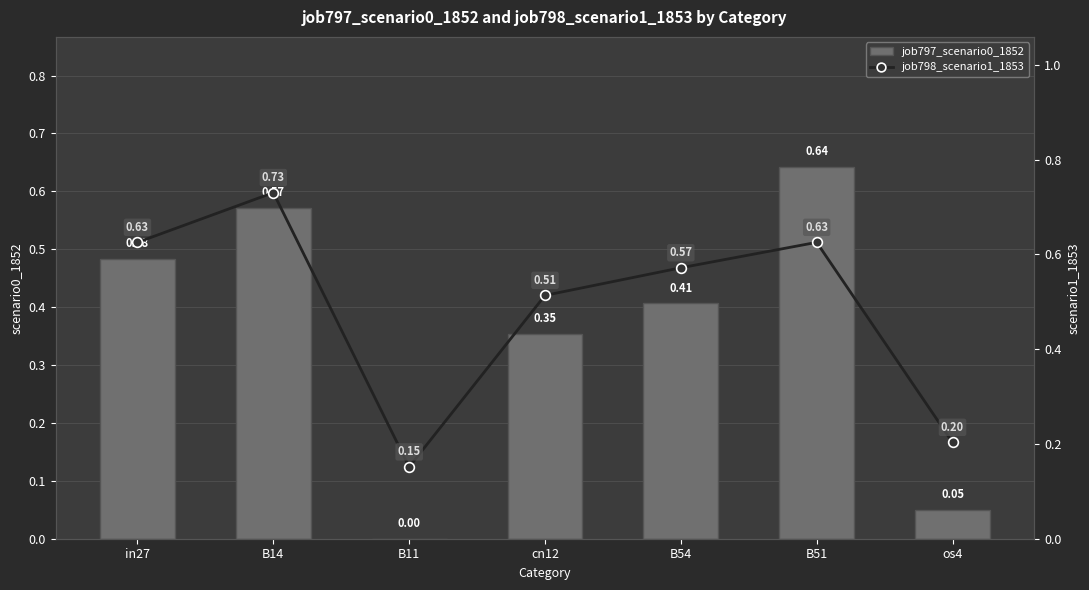

How many positive values does the job797_scenario0_1852 series have?

6